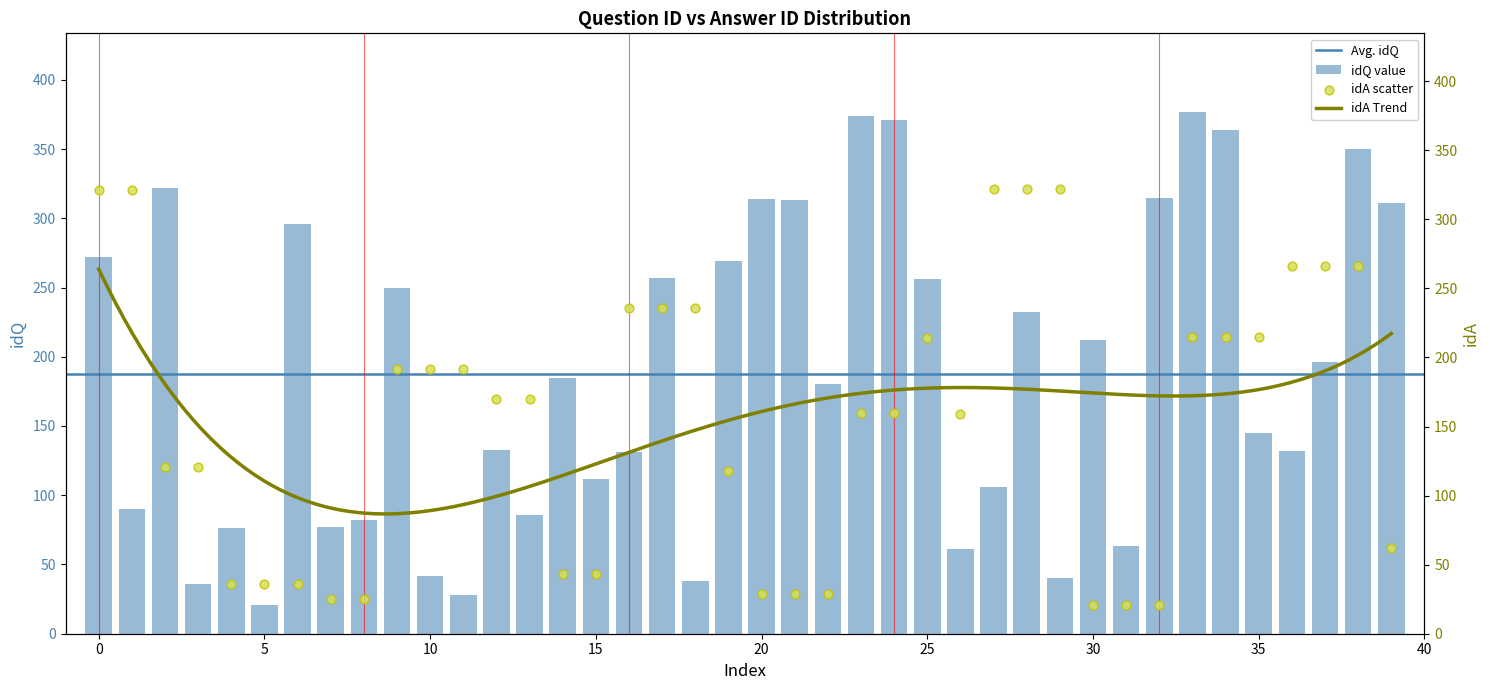

What is the minimum value for idQ value?

21